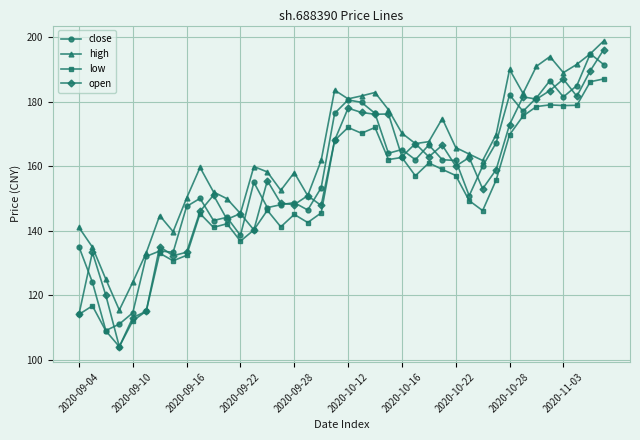

Which series has the widest spread of values?

open